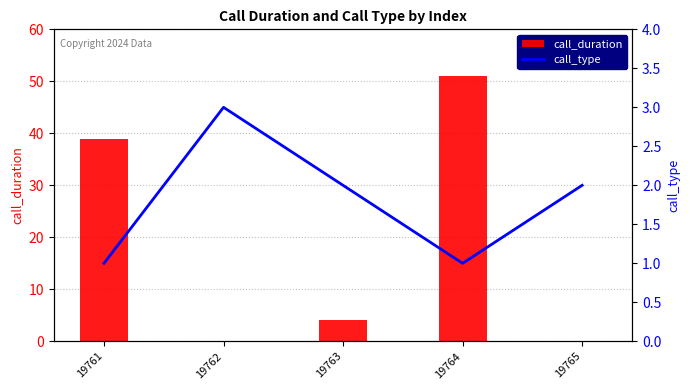

What are all the series names shown in the legend?

call_duration, call_type